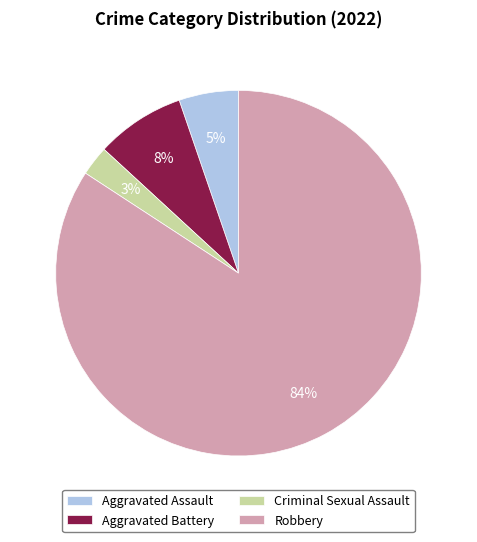

Which slice is the largest?

Robbery